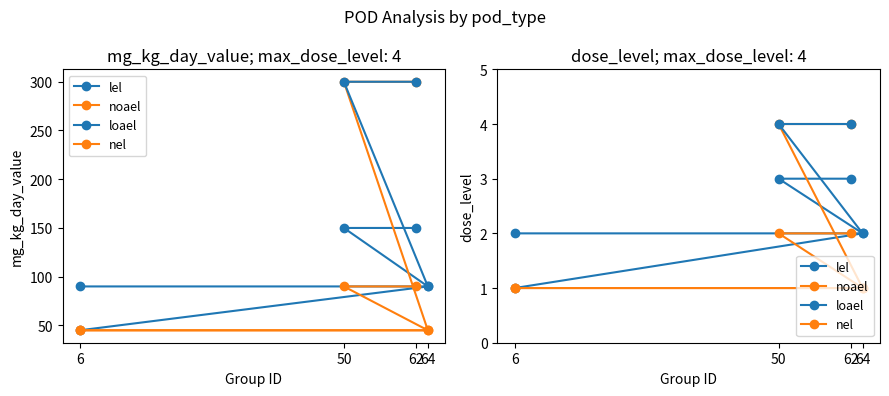

Reading left to right, what are all the values shown in this chart?

lel: 1	2	3	3
noael: 1	1	4	4
loael: 2	2	4	4
nel: 1	1	2	2